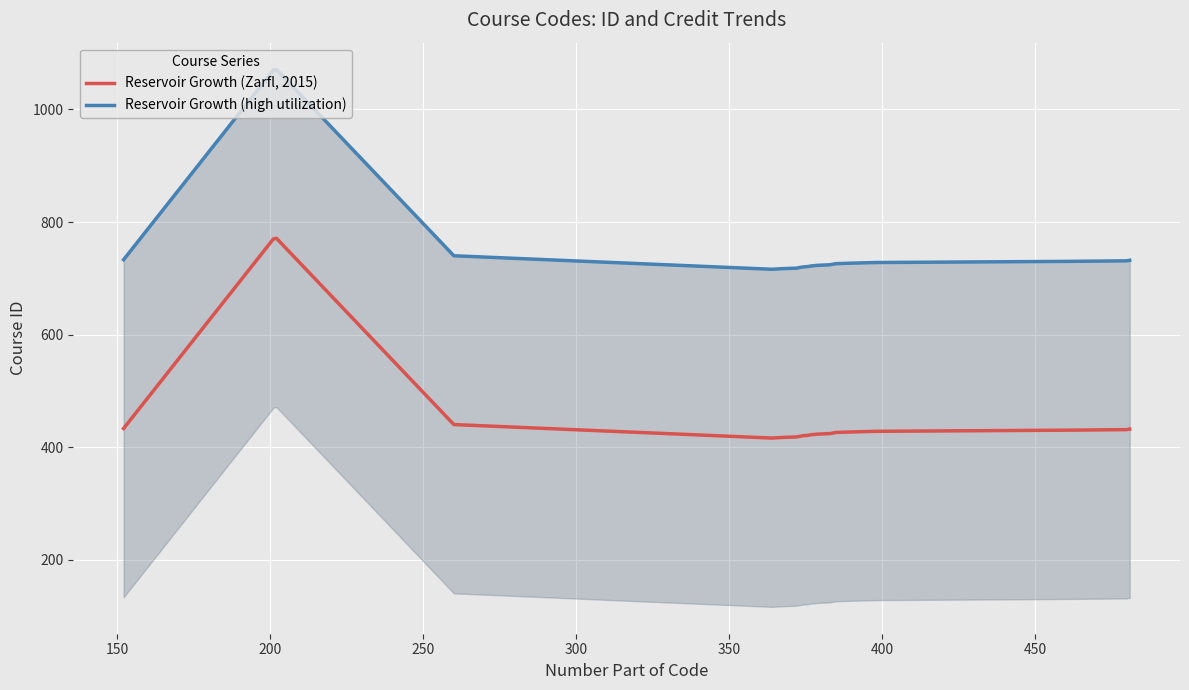

What are all the series names shown in the legend?

Reservoir Growth (Zarfl, 2015), Reservoir Growth (high utilization)